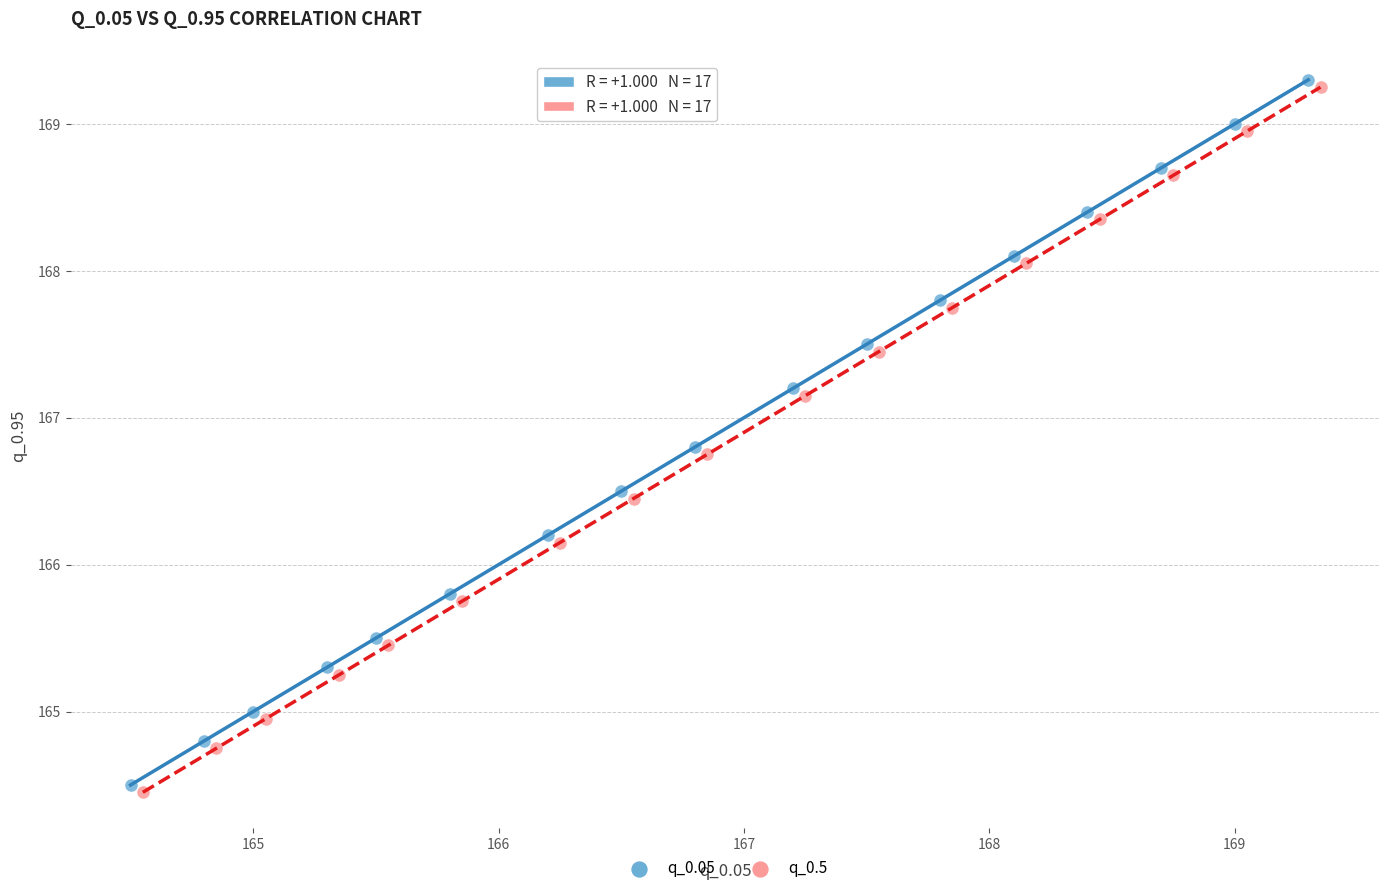

Which series contains the lowest Y value?

q_0.5